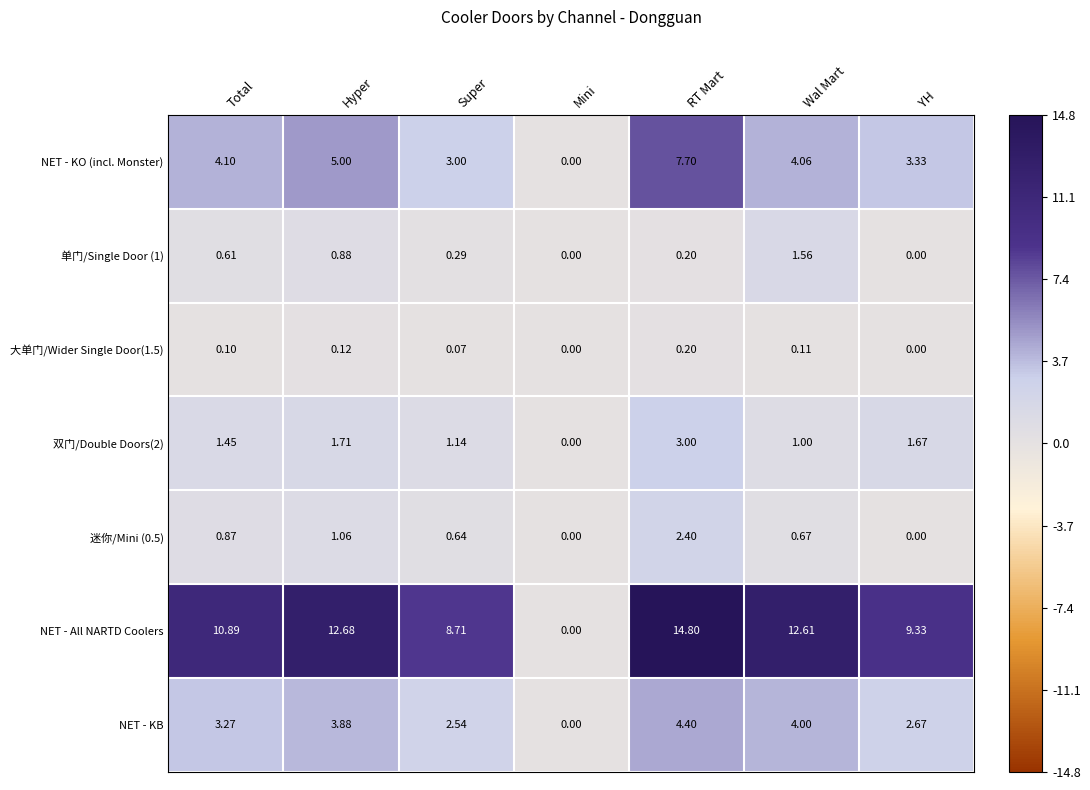

Which series has the largest range (max minus min)?

NET - All NARTD Coolers